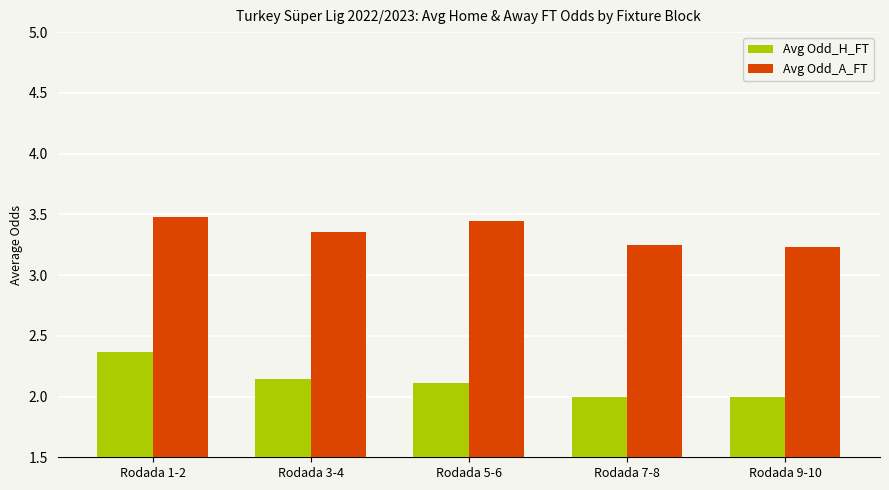

What is the maximum value for Avg Odd_H_FT?

2.4